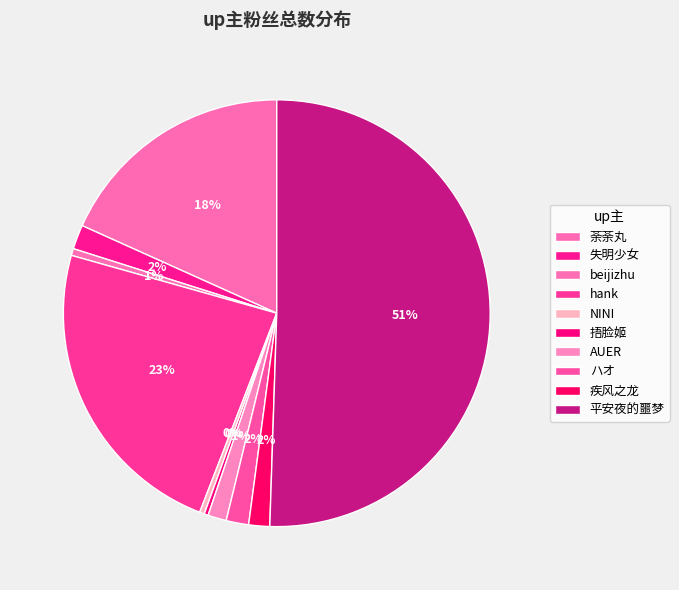

Count the number of slices in the pie.

10